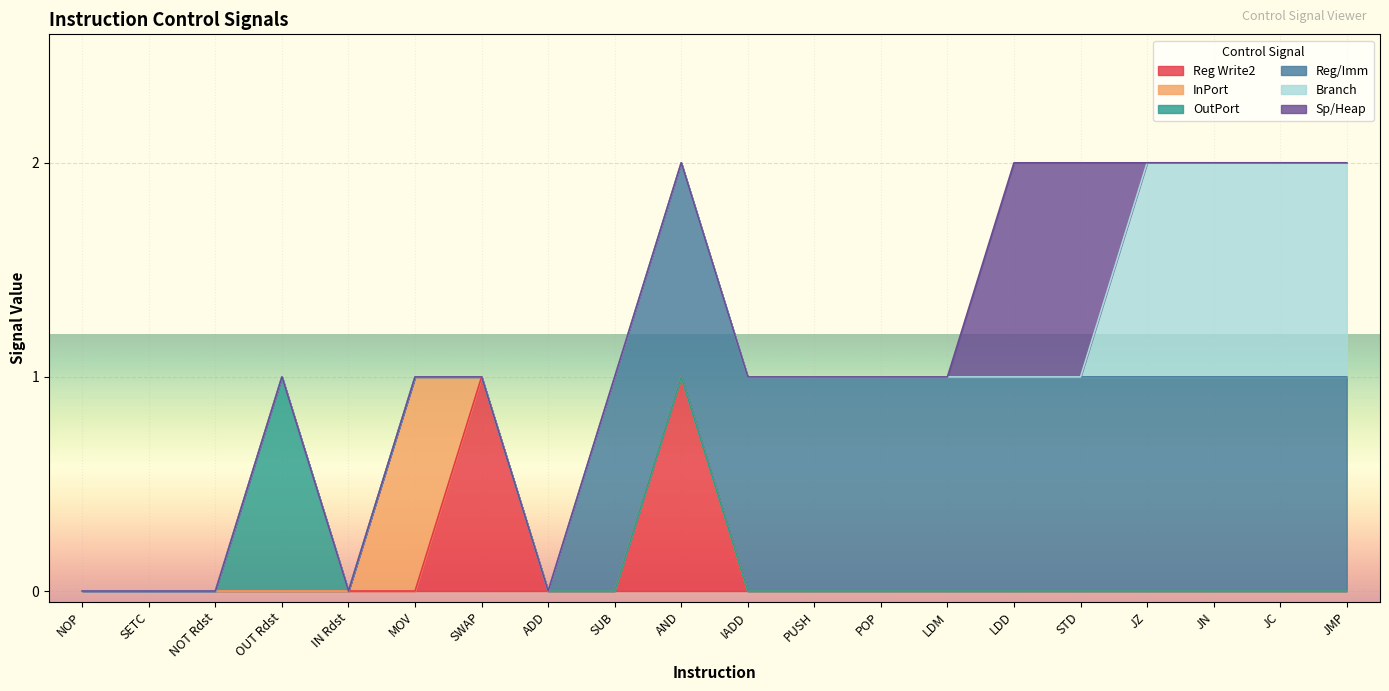

Does the chart display data point markers on the line(s)?

No